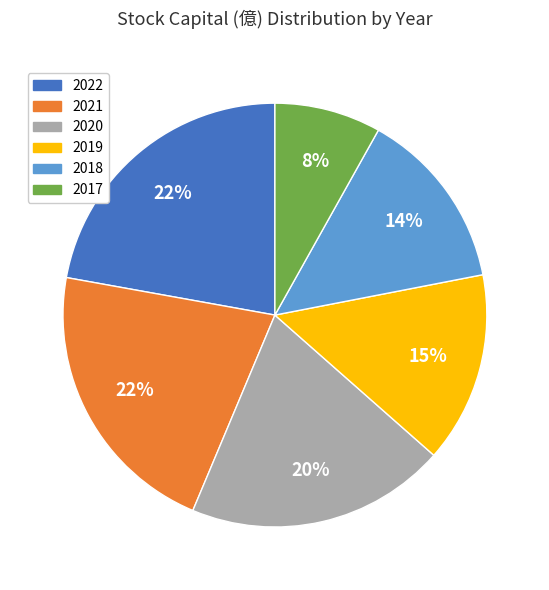

Does 2017 represent more than half of the total?

No